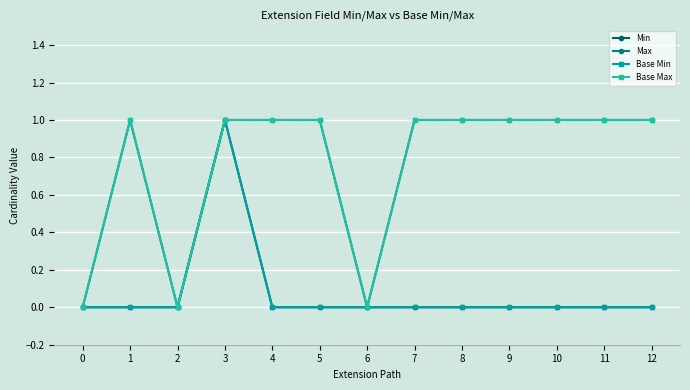

Is this an area chart (filled region under the line)?

No